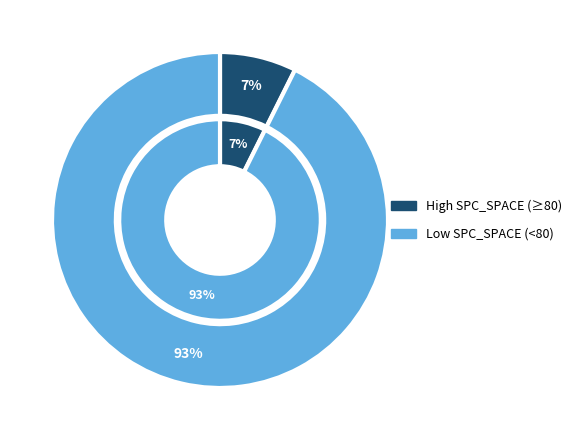

Does 40 represent more than half of the total?

No